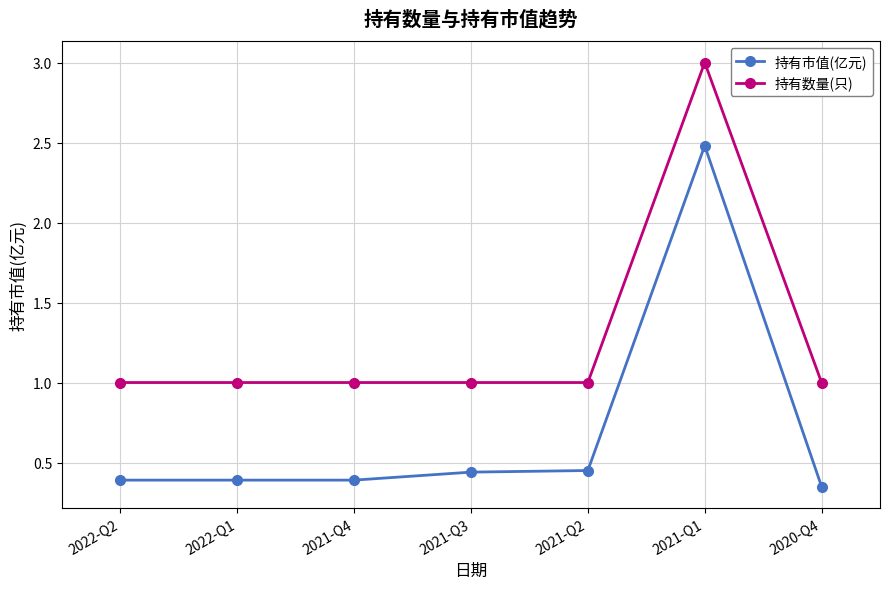

True or false: 持有数量(只) and 持有市值(亿元) intersect in this chart.

False